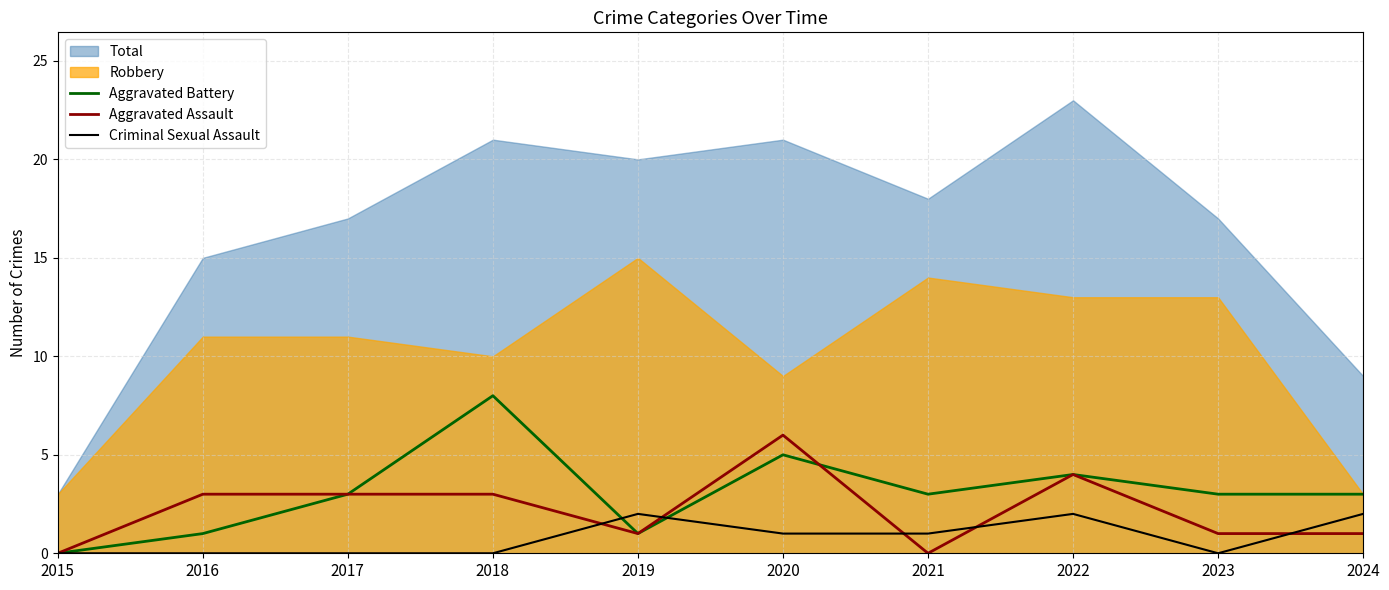

How many lines are shown in the chart?

3